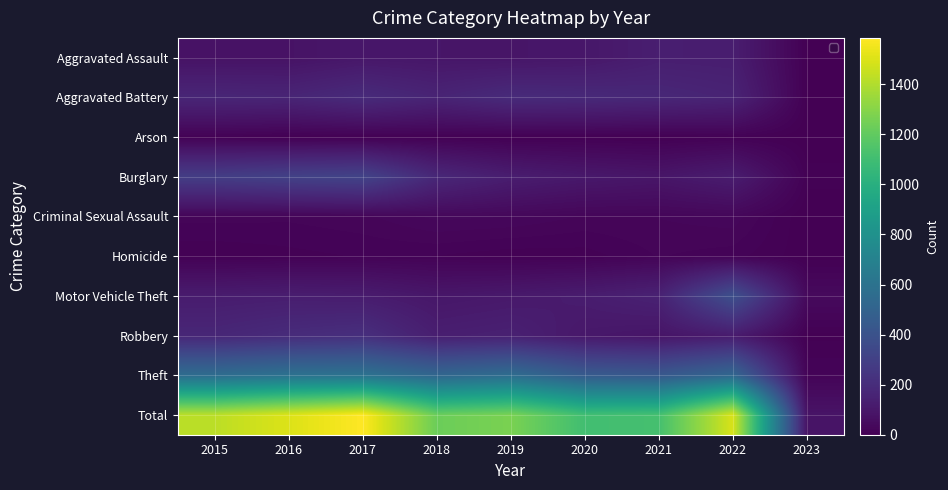

How many categories are shown in the chart?

9